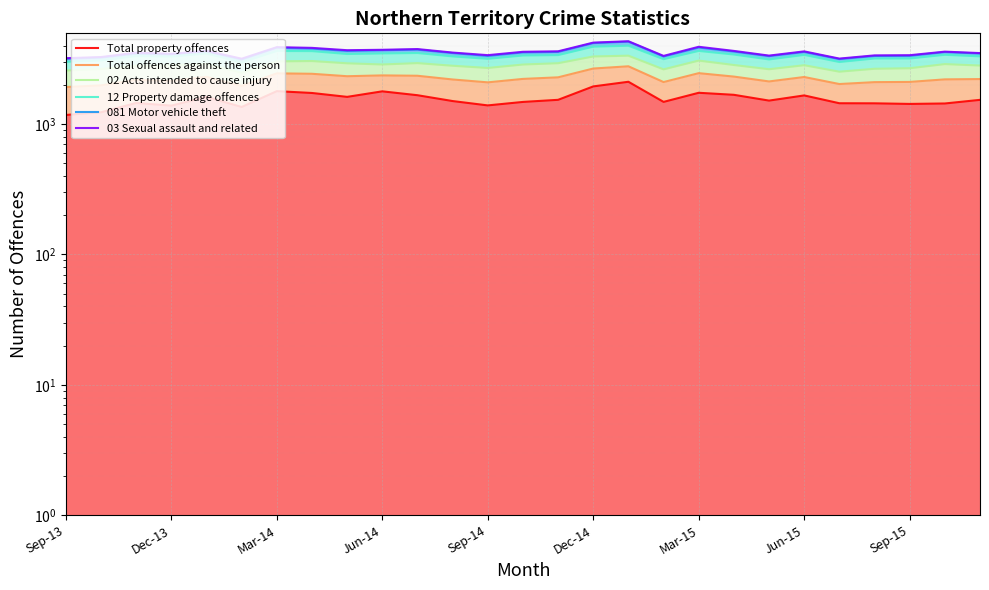

How many lines are shown in the chart?

6